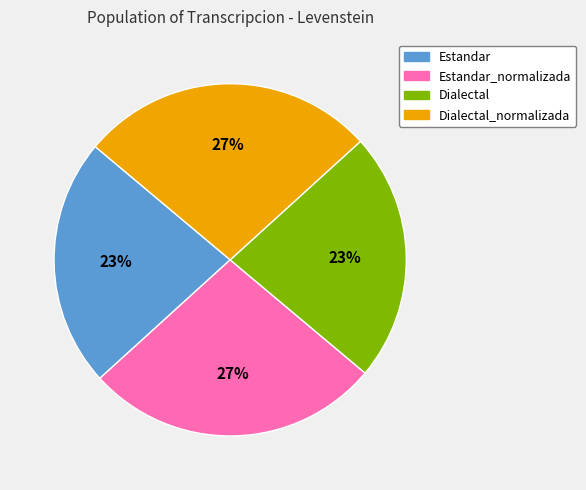

How many segments does this pie chart have?

4